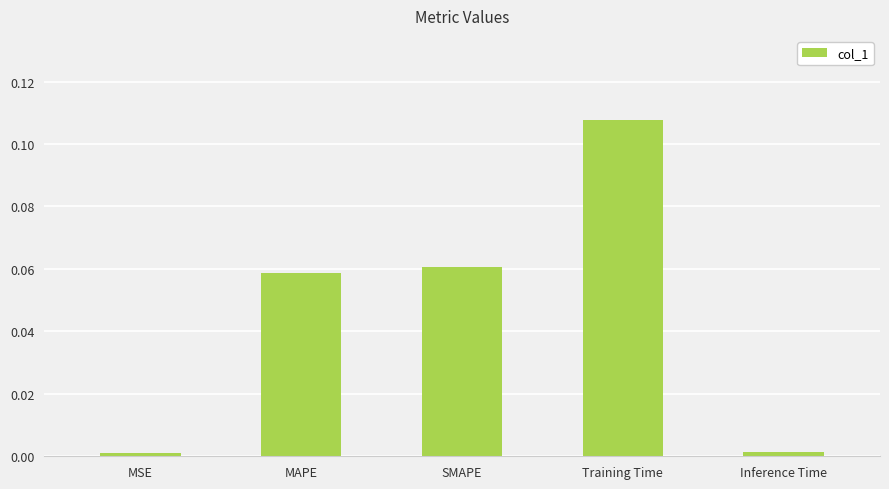

The value at Inference Time is 0.0. True or false?

True